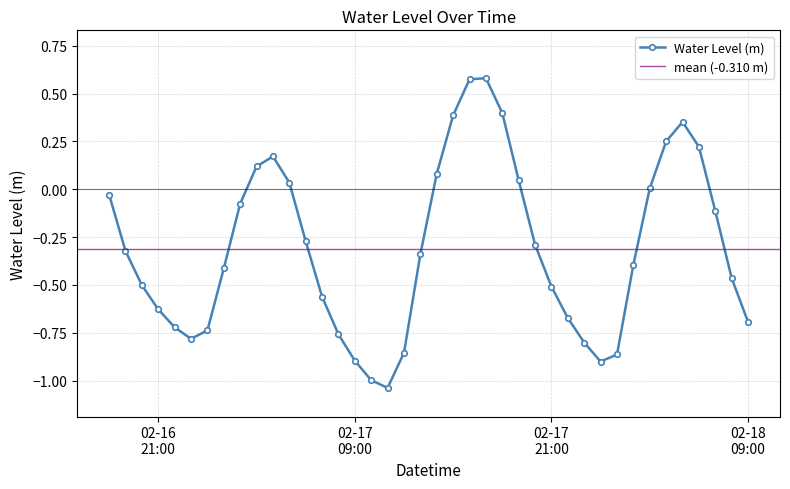

Where is the first local maximum?

2023-02-17 04:00:00